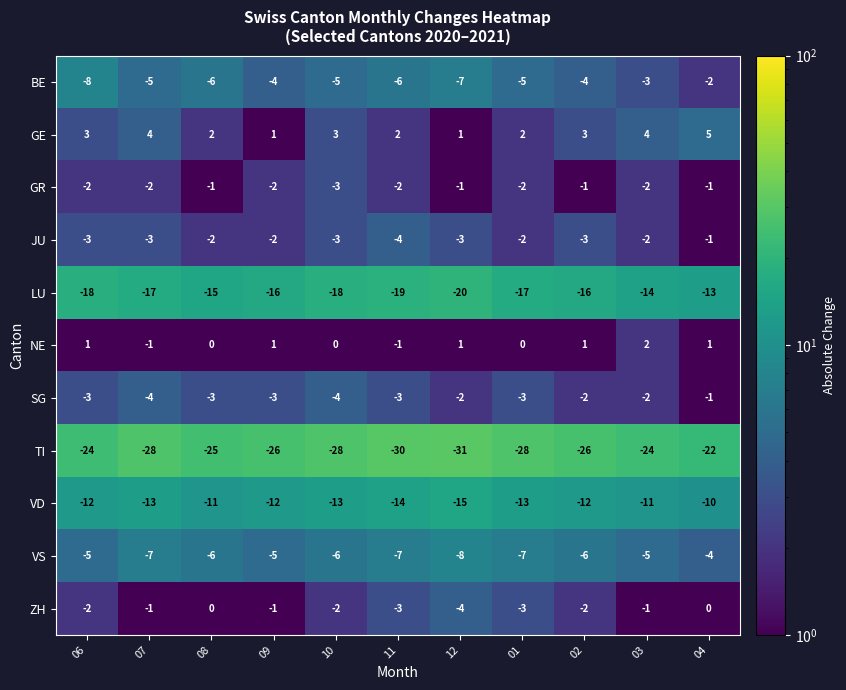

What is the difference between the second highest and second lowest values in the BE series?

4